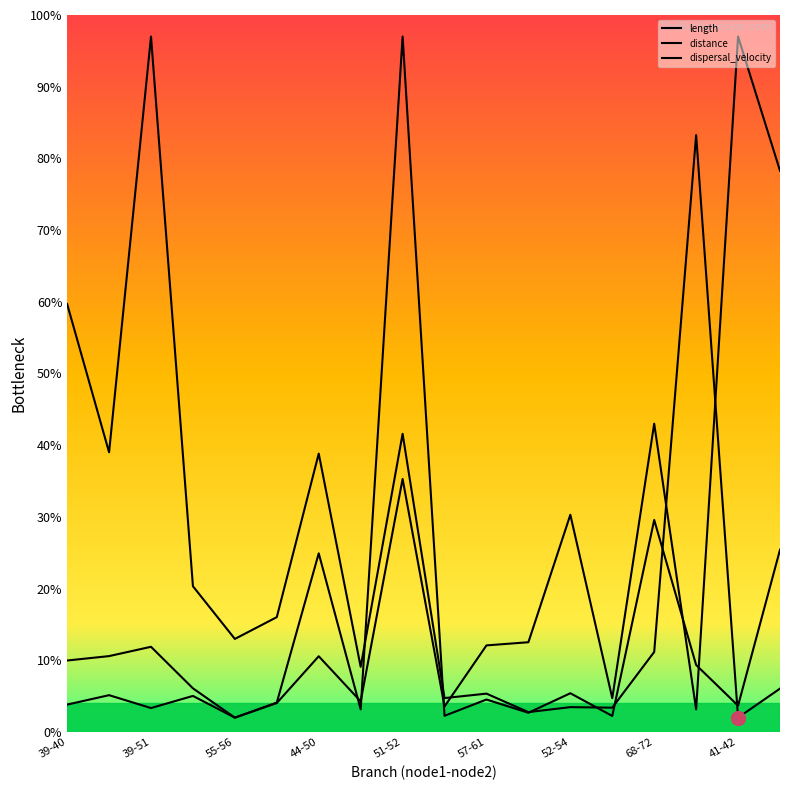

How many lines are shown in the chart?

3